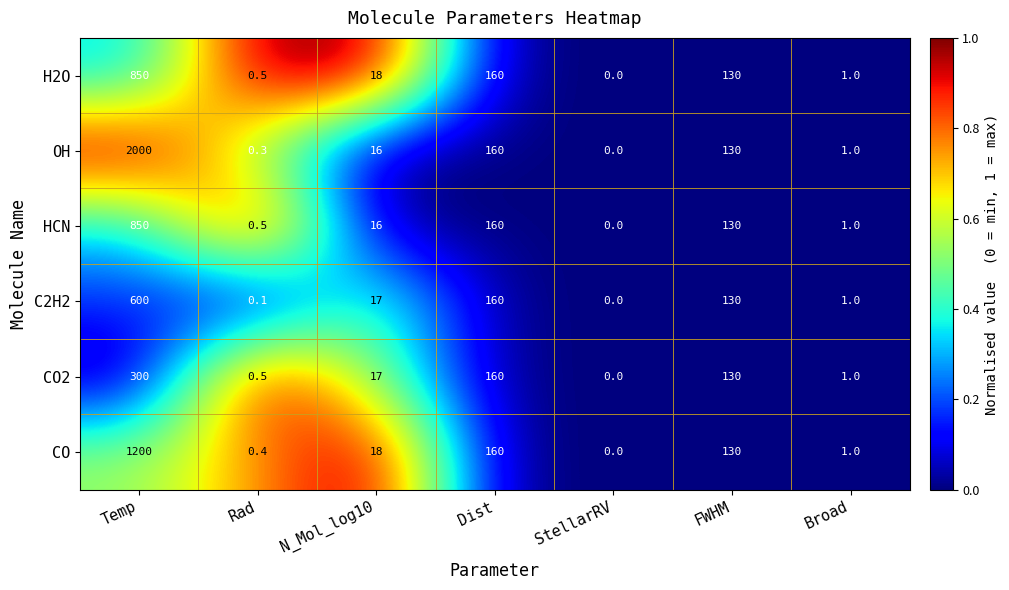

How many categories are shown in the chart?

7